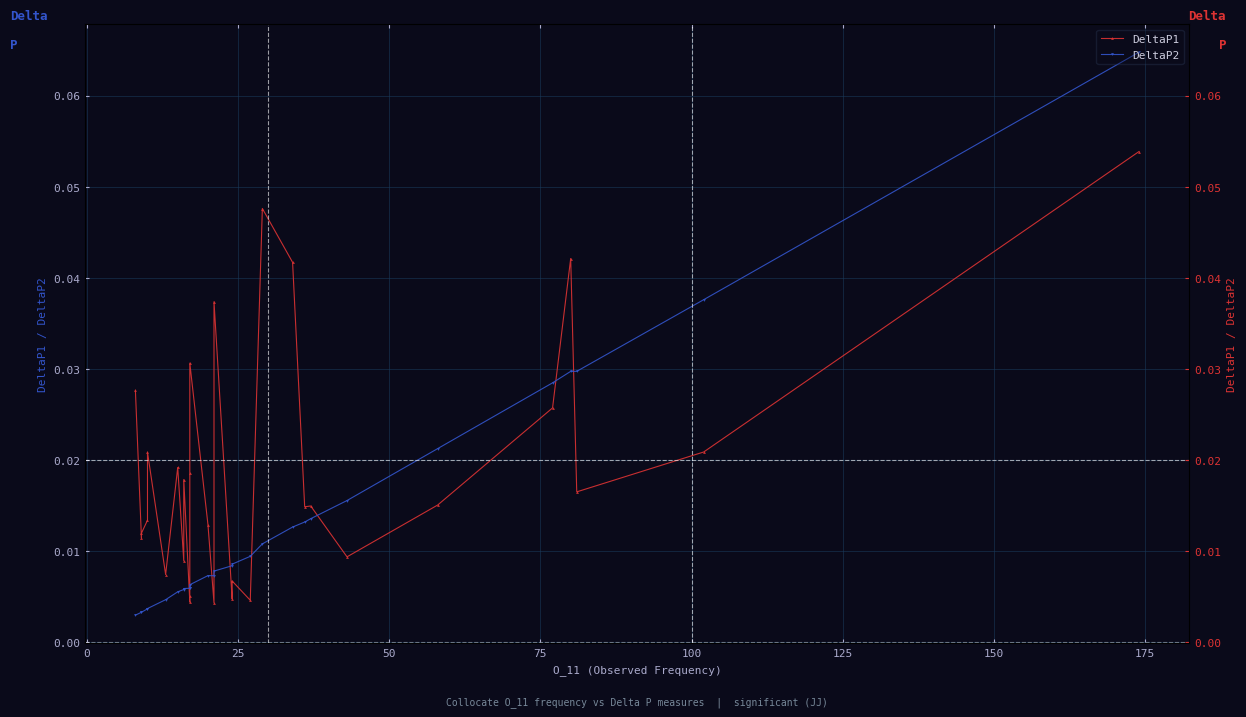

In DeltaP1, how many points are lower than both neighbors (excluding endpoints)?

10